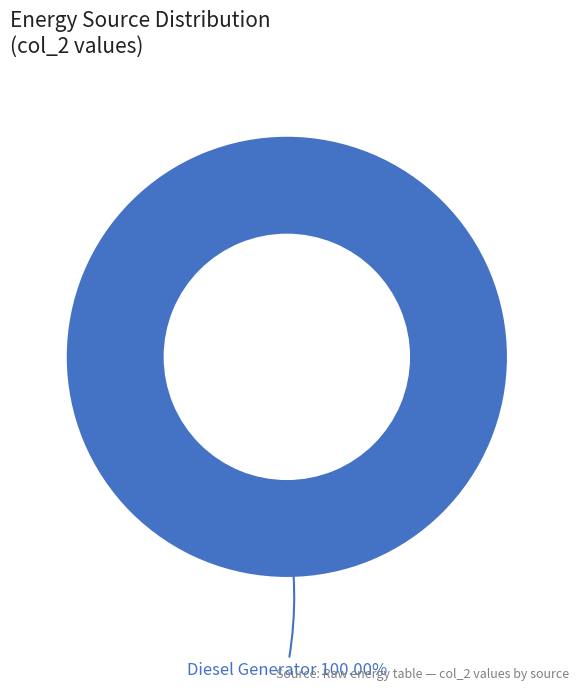

Rank the categories by value from lowest to highest.

Diesel Generator